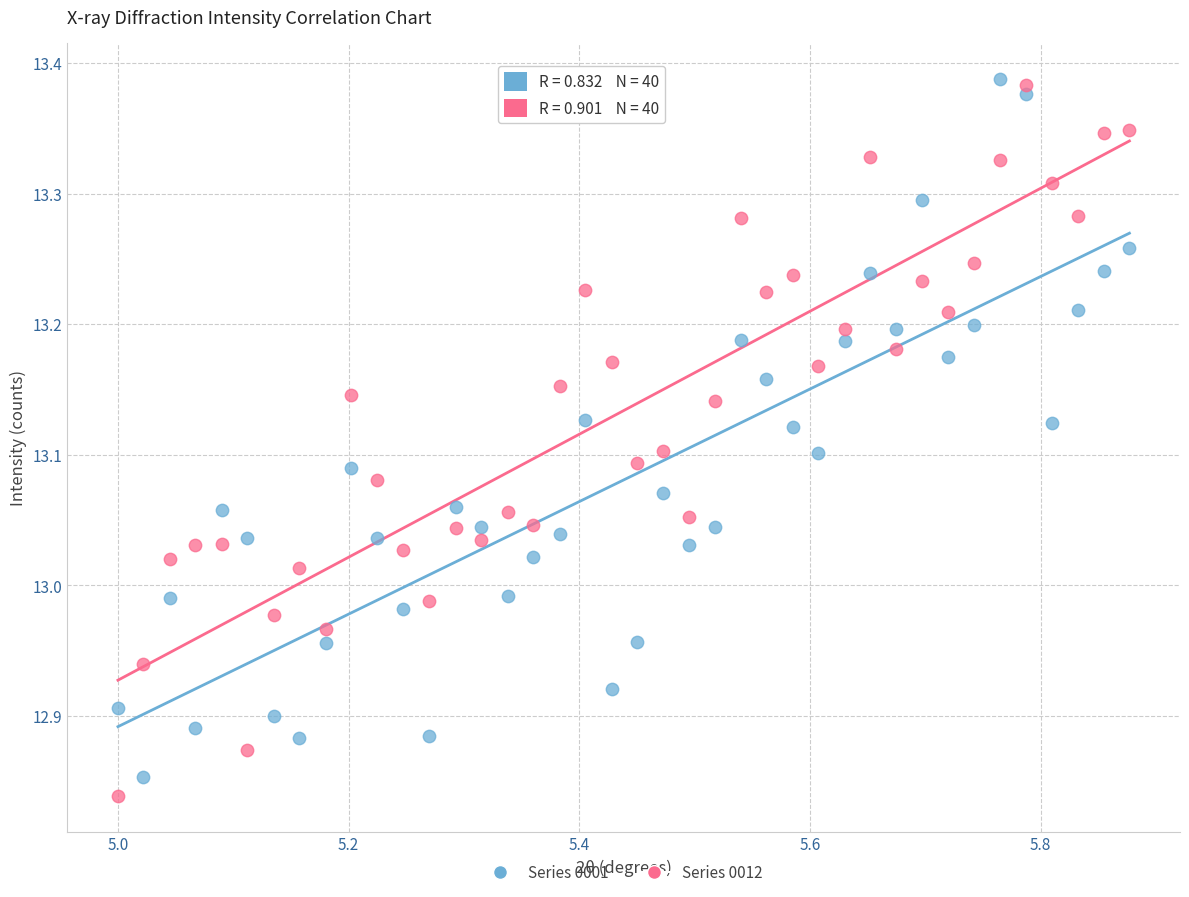

Across all data points, what is the range of Y values (max minus min)?

0.5